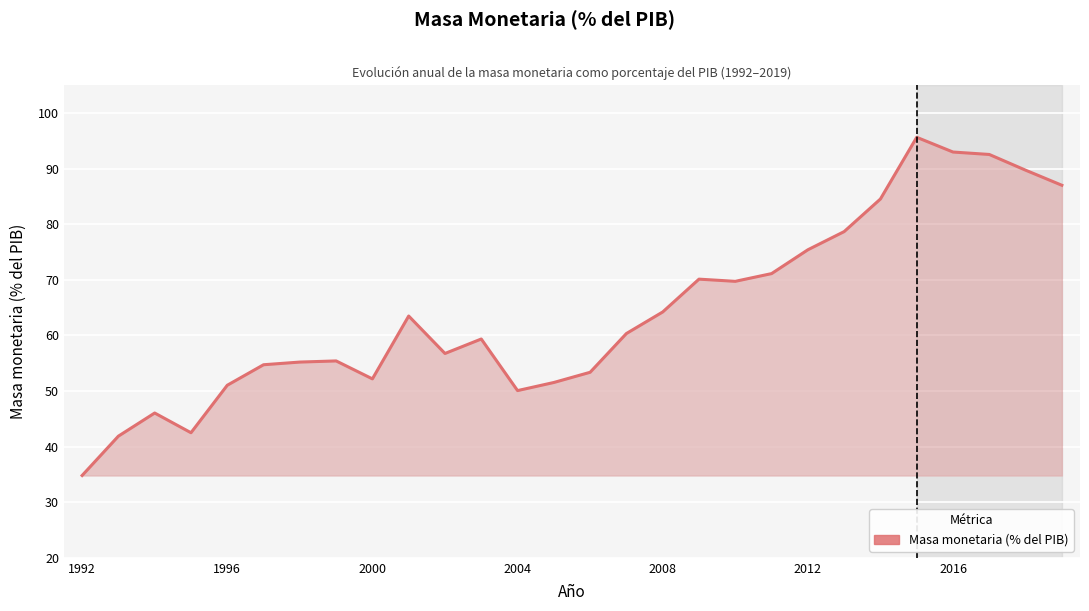

What is the smallest value displayed?

34.8